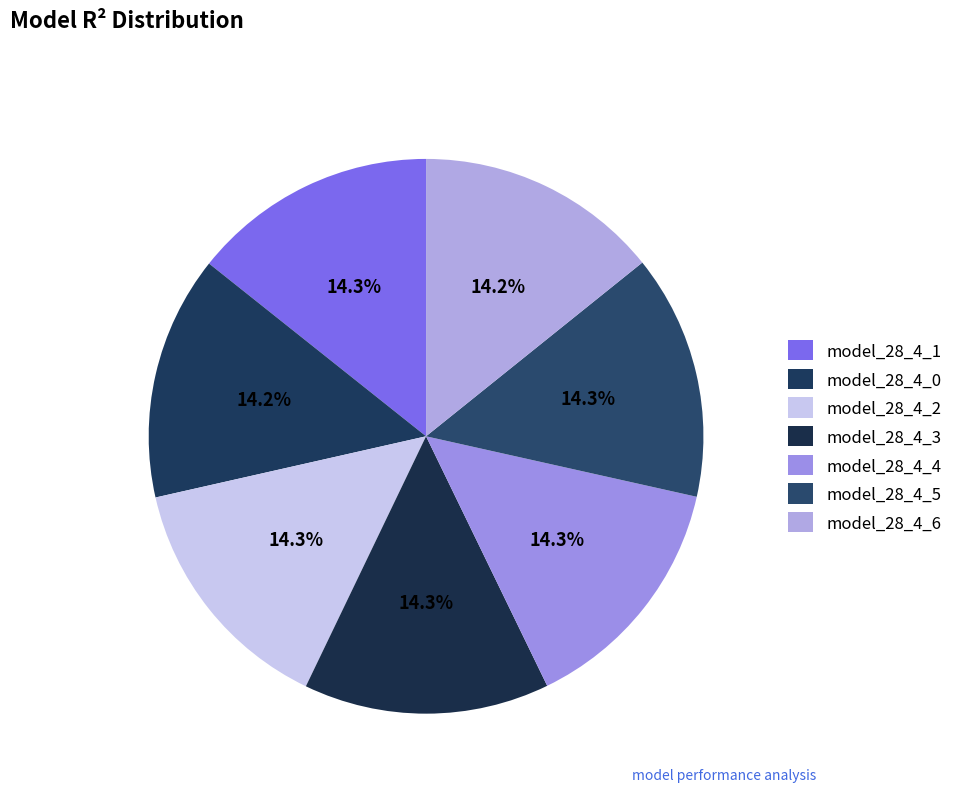

Is the sum of model_28_4_6 and model_28_4_5 greater than half?

No